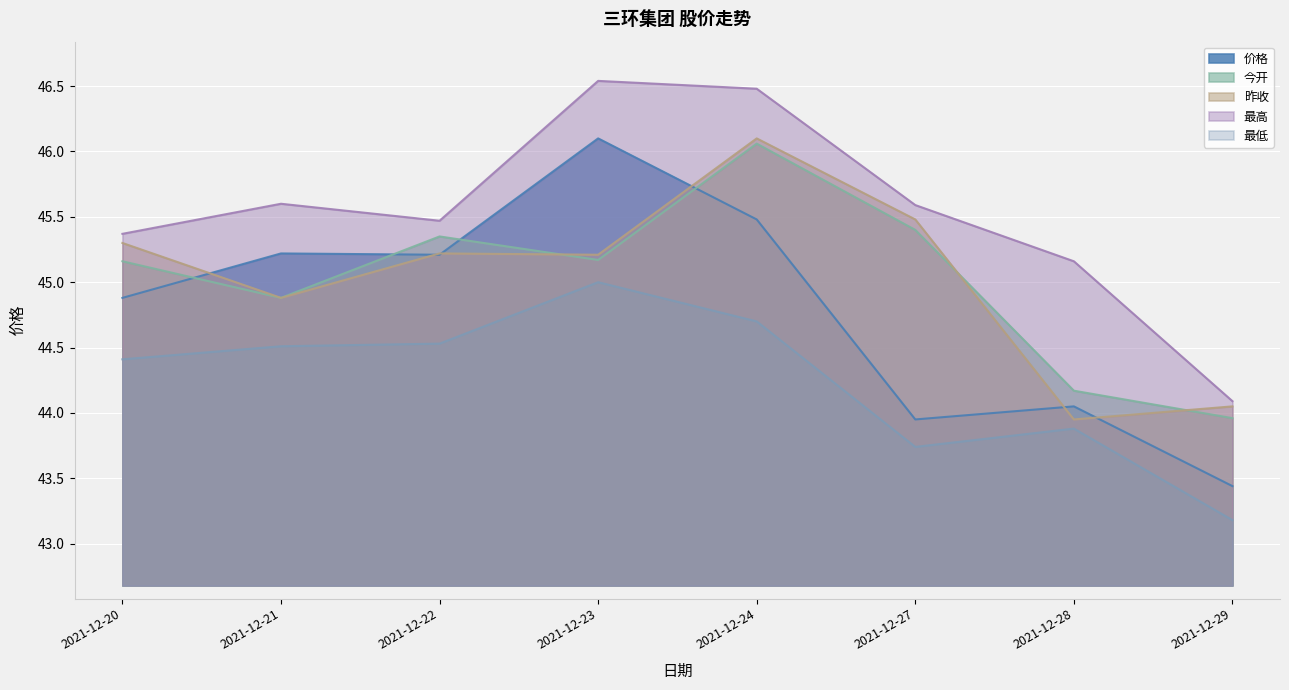

True or false: 今开 and 最低 cross at least once.

False